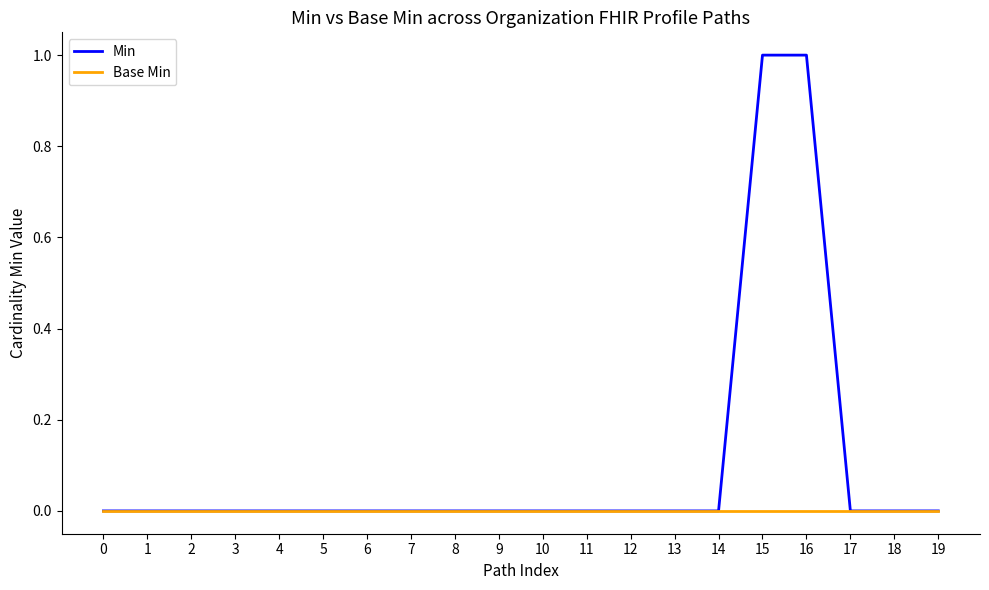

Which series has the largest total across all categories?

Min